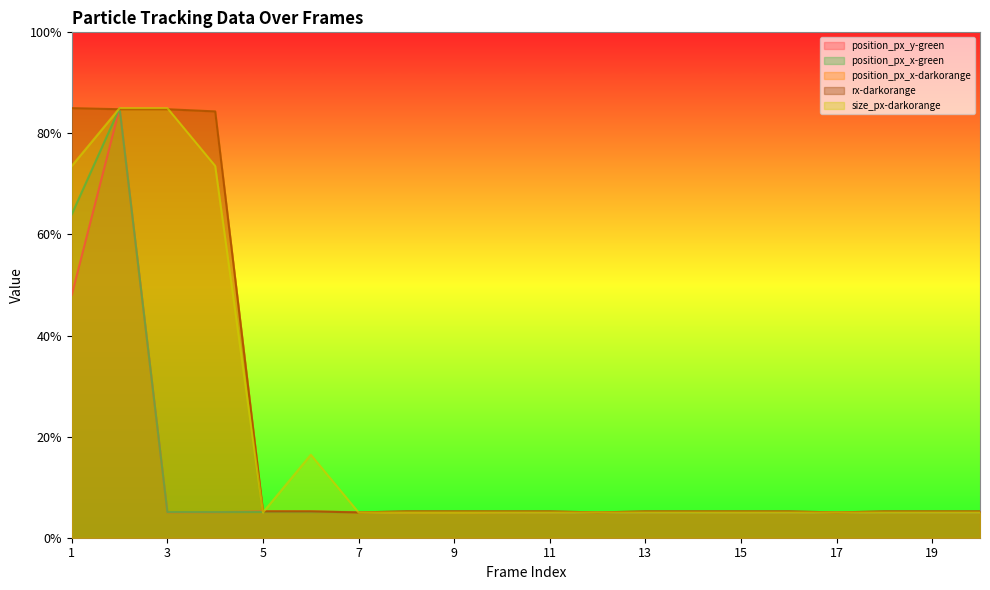

In position_px_x-green, how many points are higher than both neighbors (excluding endpoints)?

5